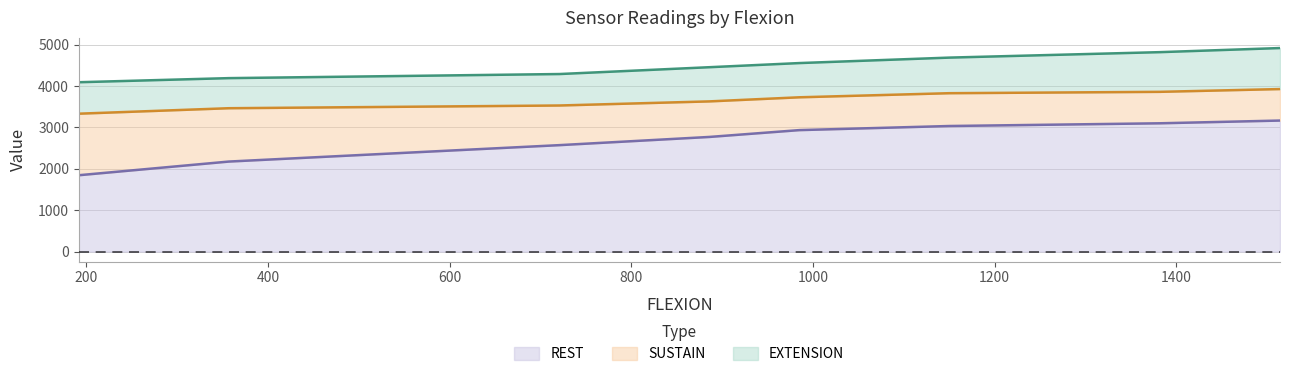

What is the maximum value shown in the chart?

4918